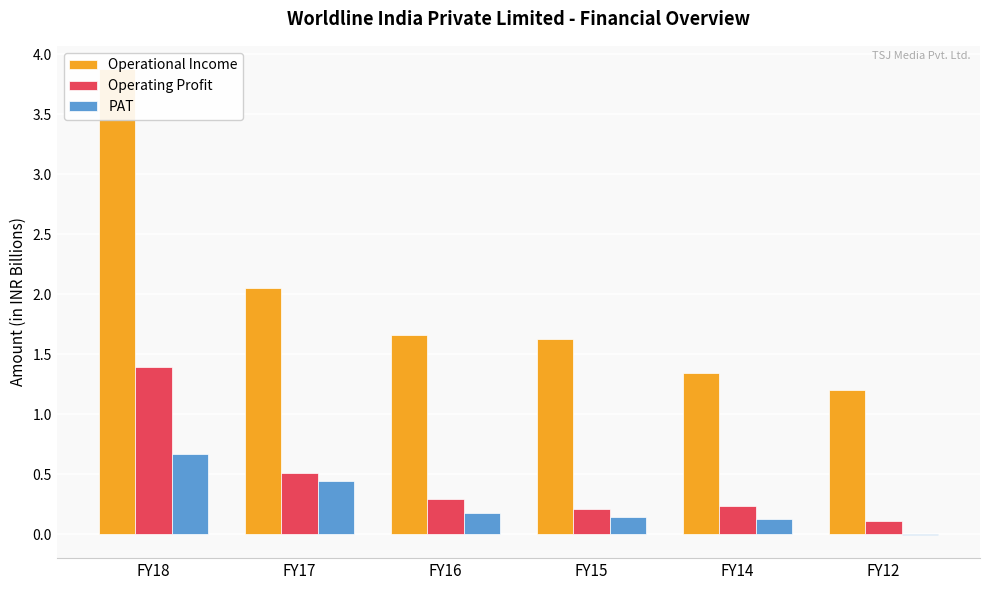

Is it true that Operating Profit equals 1.4 at FY18?

True